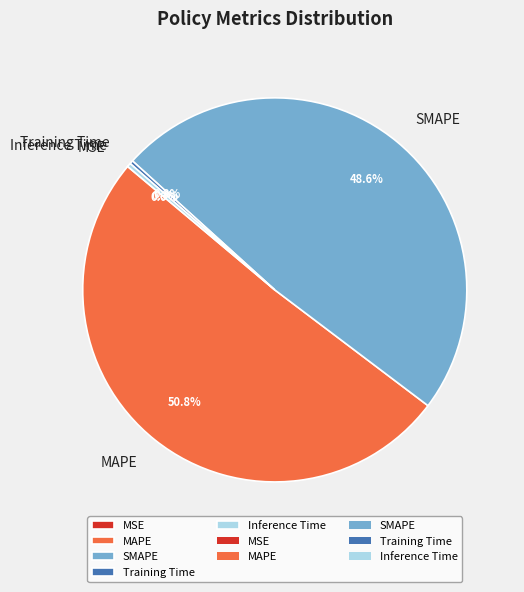

What is the ratio of the value at MAPE to the value at SMAPE?

1.0